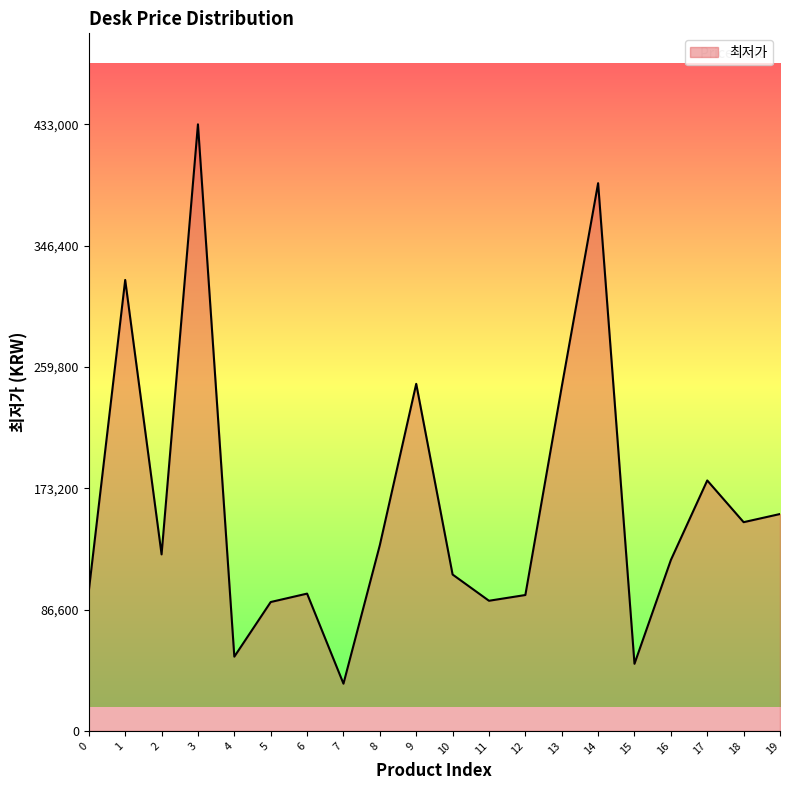

What is the smallest value displayed?

33710